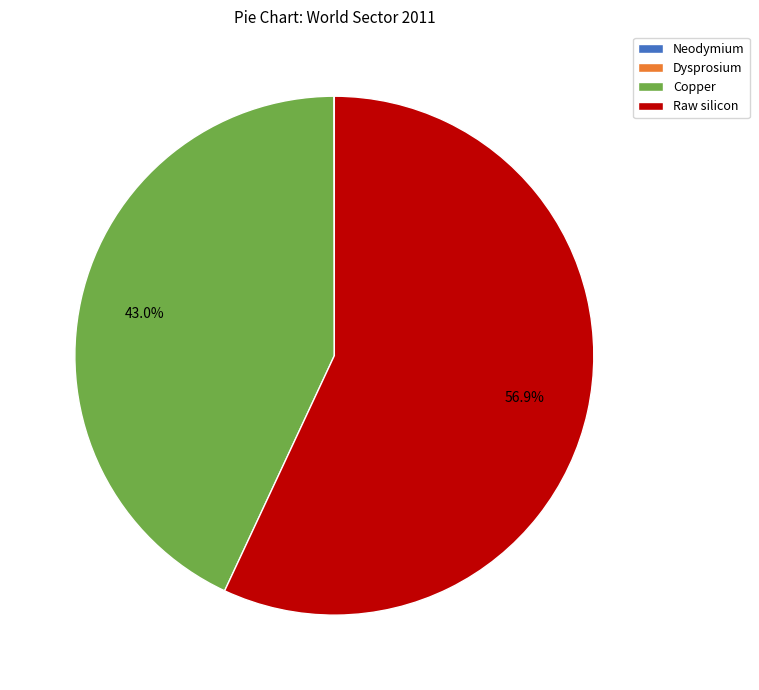

What percentage is the Raw silicon slice, to the nearest percent?

57%